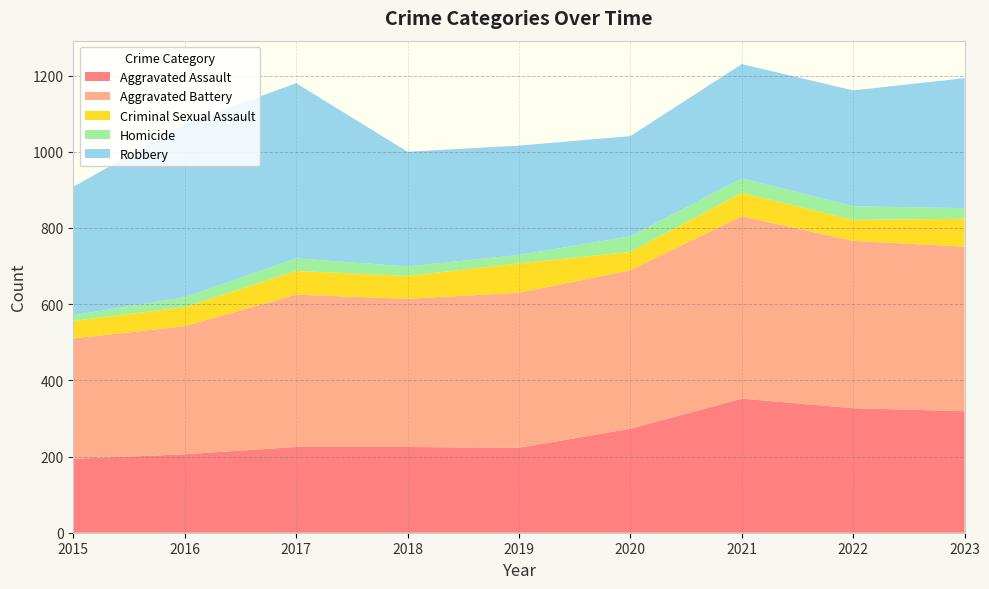

Reading right to left, extract all data points from this chart.

Aggravated Assault: 319	327	352	273	223	225	225	206	194
Aggravated Battery: 432	439	479	416	407	389	400	336	316
Criminal Sexual Assault: 73	55	61	48	77	60	62	50	46
Homicide: 28	36	38	41	22	25	33	26	15
Robbery: 341	304	300	263	287	301	460	454	337